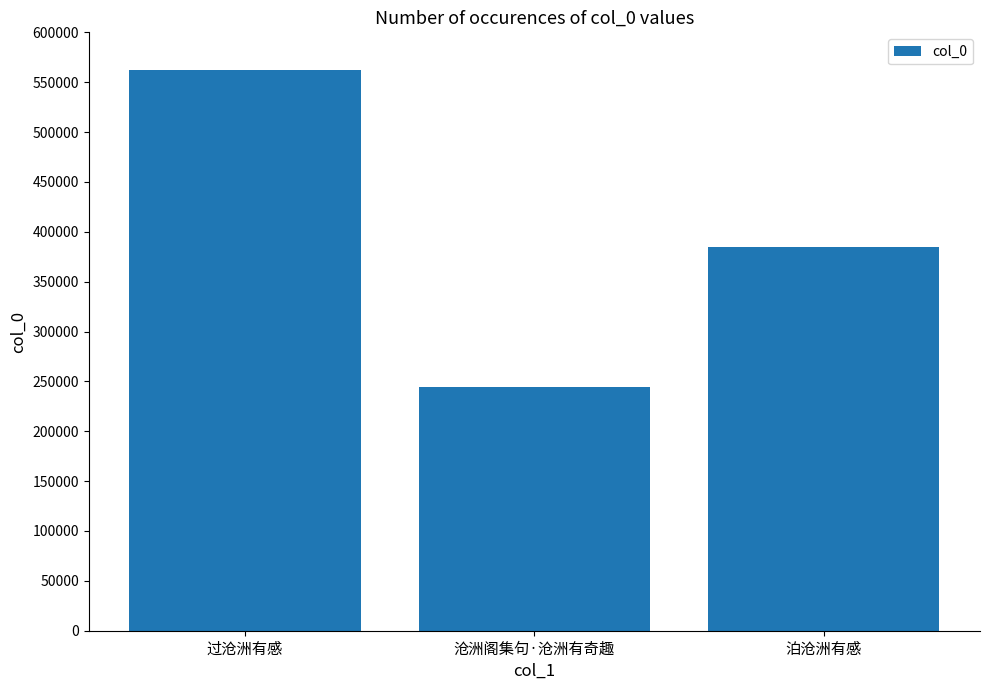

Read the value at 泊沧洲有感.

384549